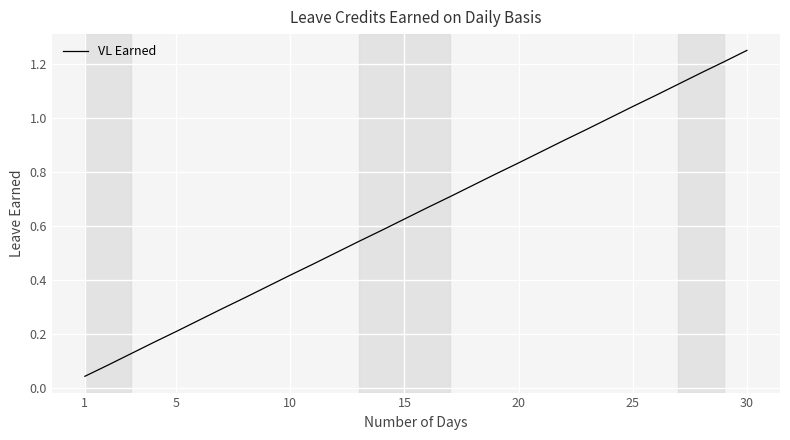

Reading left to right, extract all data points from this chart.

0.0	0.1	0.1	0.2	0.2	0.2	0.3	0.3	0.4	0.4	0.5	0.5	0.5	0.6	0.6	0.7	0.7	0.8	0.8	0.8	0.9	0.9	1.0	1.0	1.0	1.1	1.1	1.2	1.2	1.2